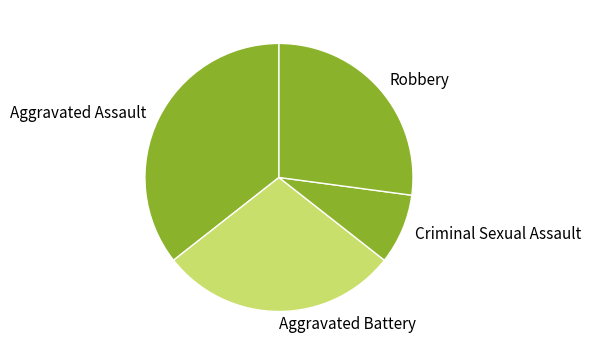

Is the sum of Robbery and Aggravated Assault greater than half?

Yes